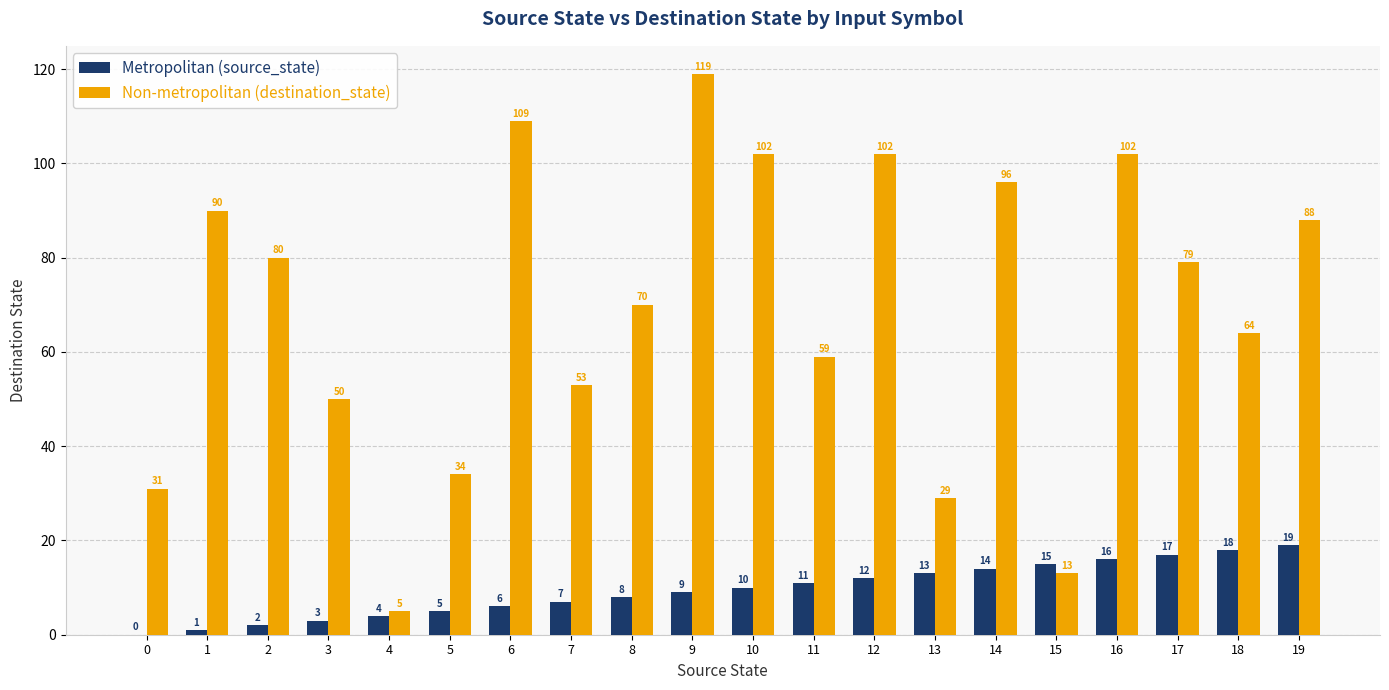

At which category is the sum across all series the highest?

9